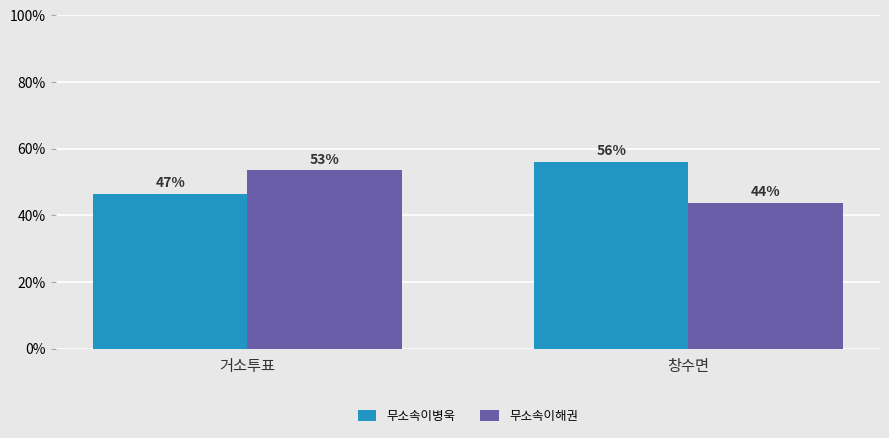

What is the total value across all series at 창수면?

100.0